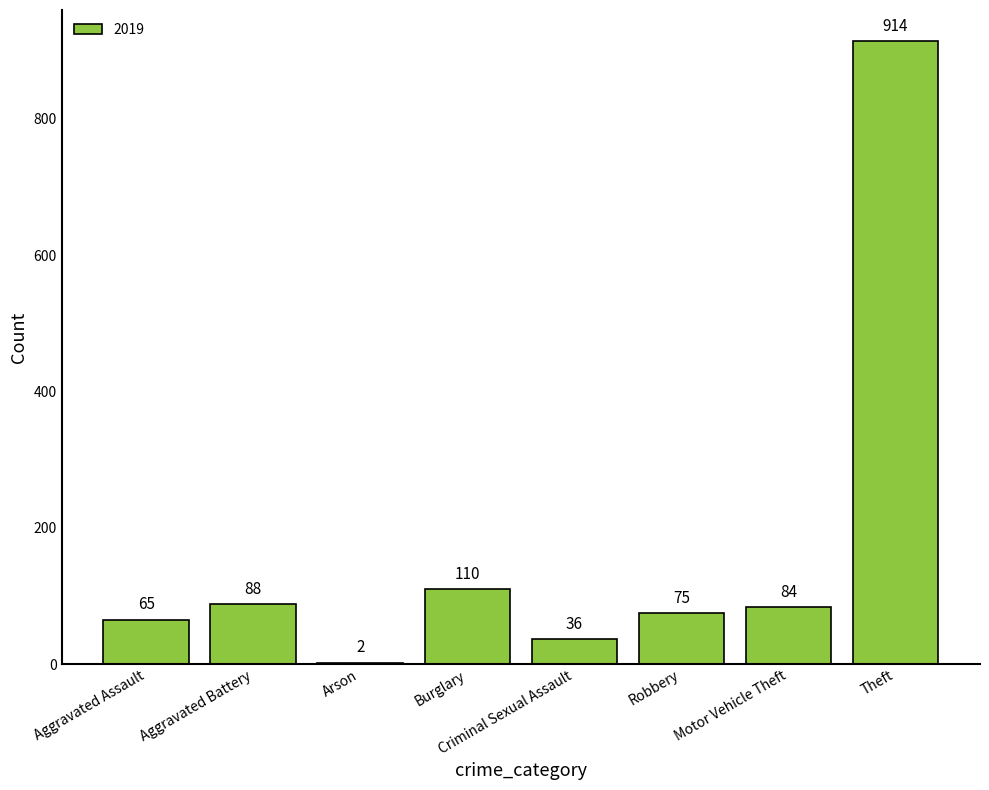

True or false: the data shows 914 at Theft.

True